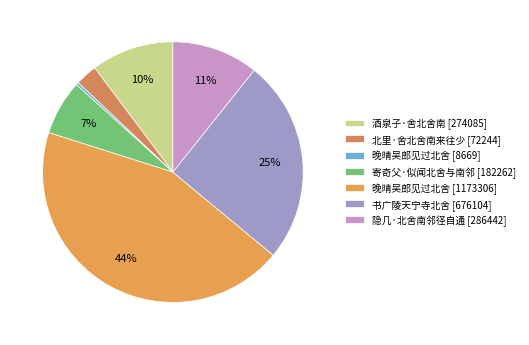

Count the number of slices in the pie.

7